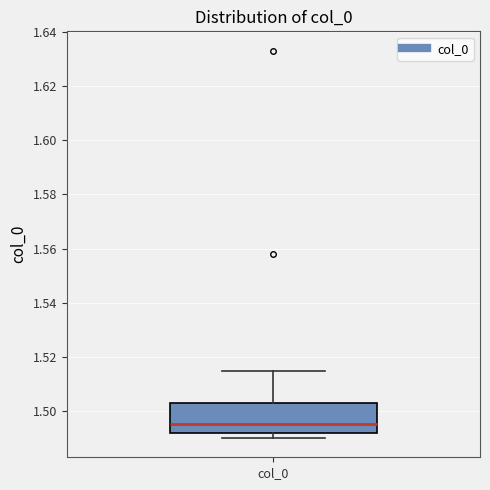

Read this box plot against the y-axis: the position of the median line, the range covered by the box, and the ends of both whiskers. The values are not printed on the chart, so give them approximately, as read against the axis.

median 1.496, box 1.492 to 1.502, whiskers 1.490 to 1.516